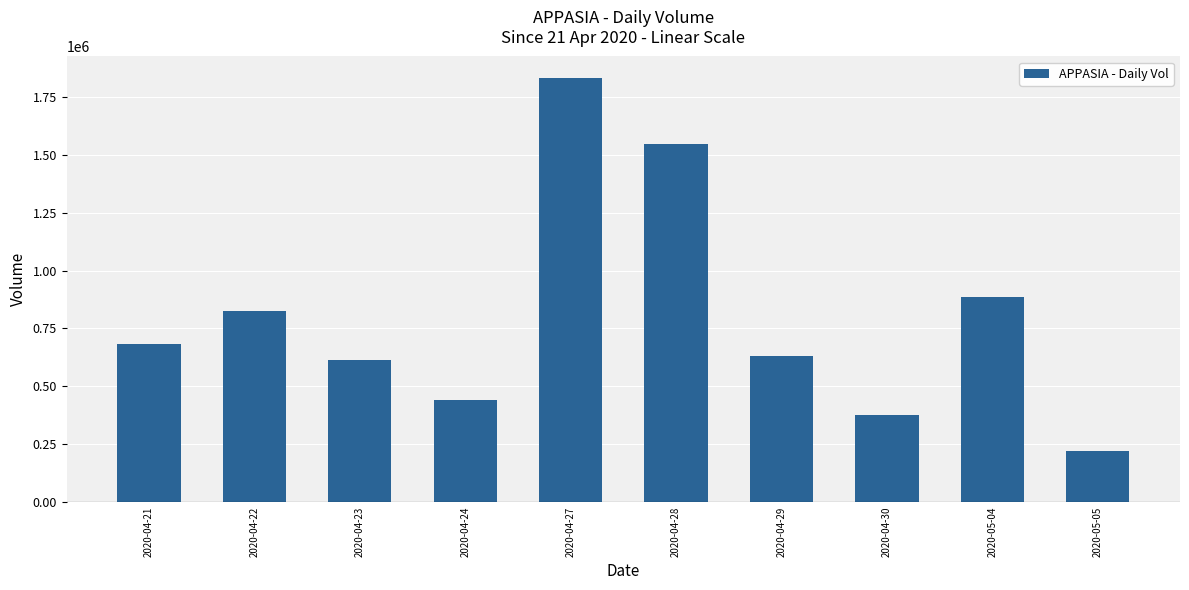

Does the chart contain stacked bars?

No